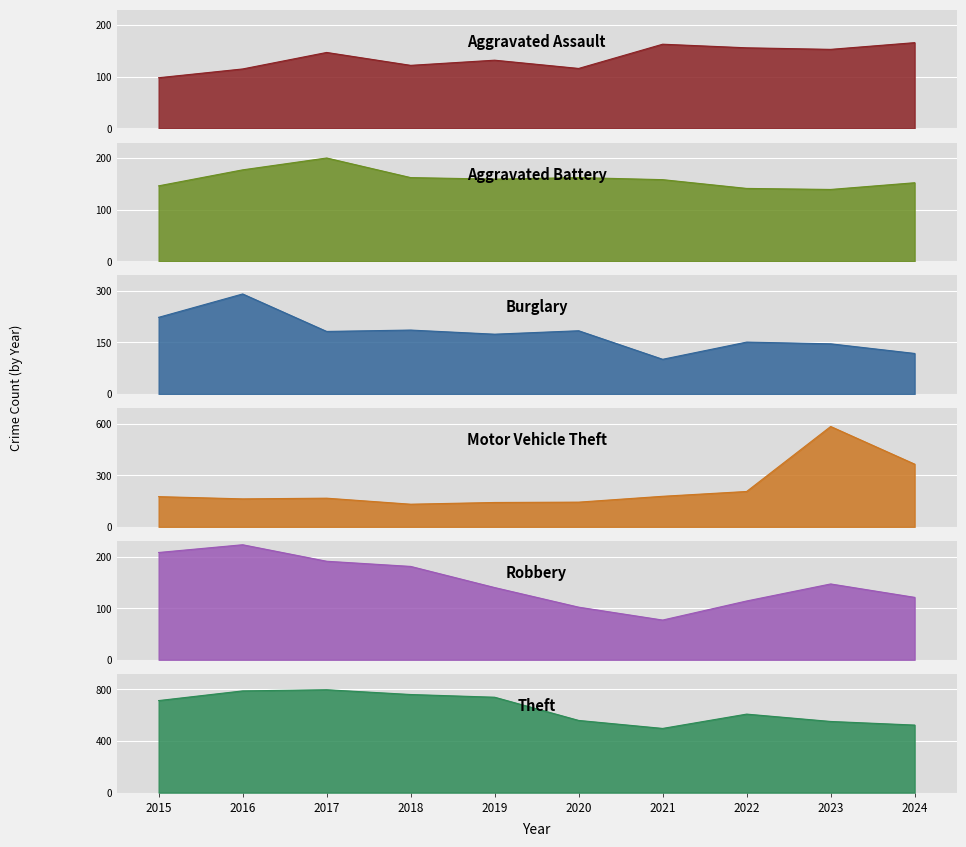

At which category does the chart reach its minimum across all series?

2021